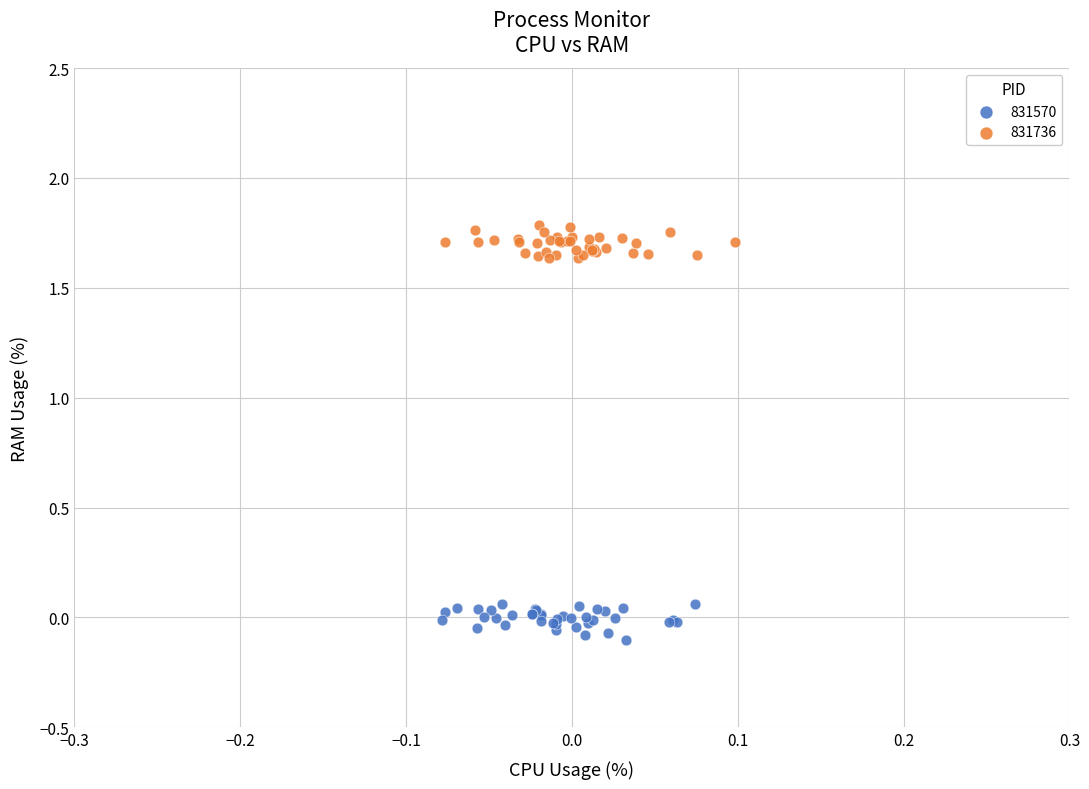

Which series contains the highest Y value?

831736